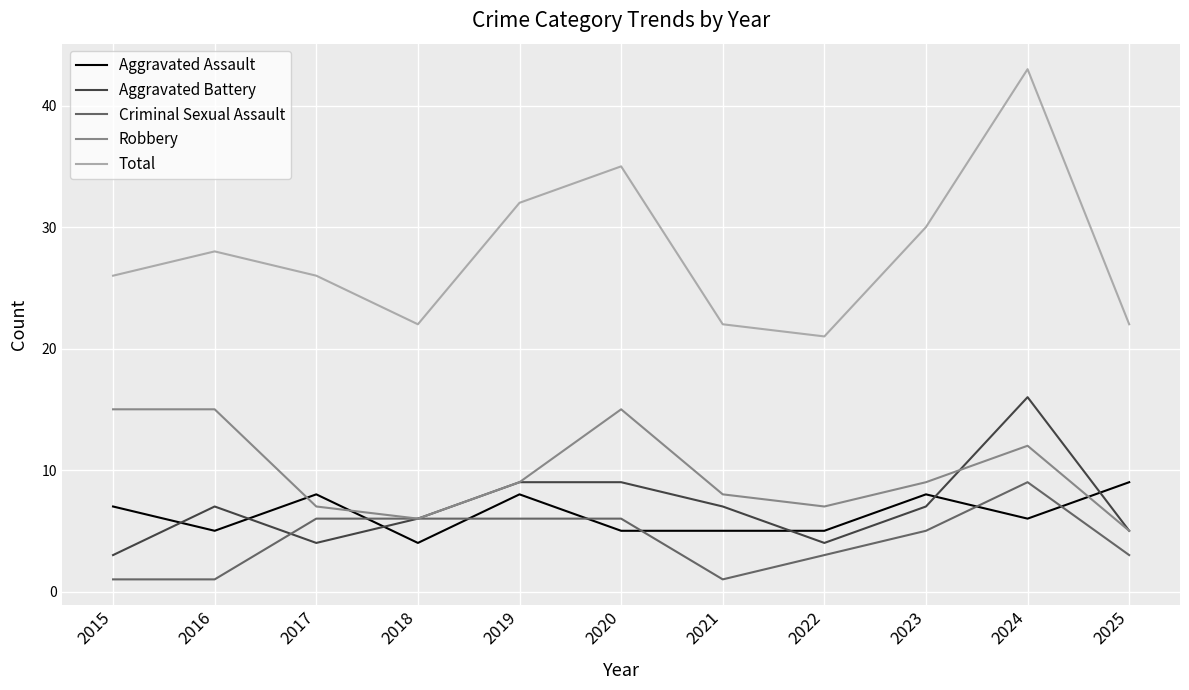

Between 2020 and 2025, which series saw the biggest shift?

Total